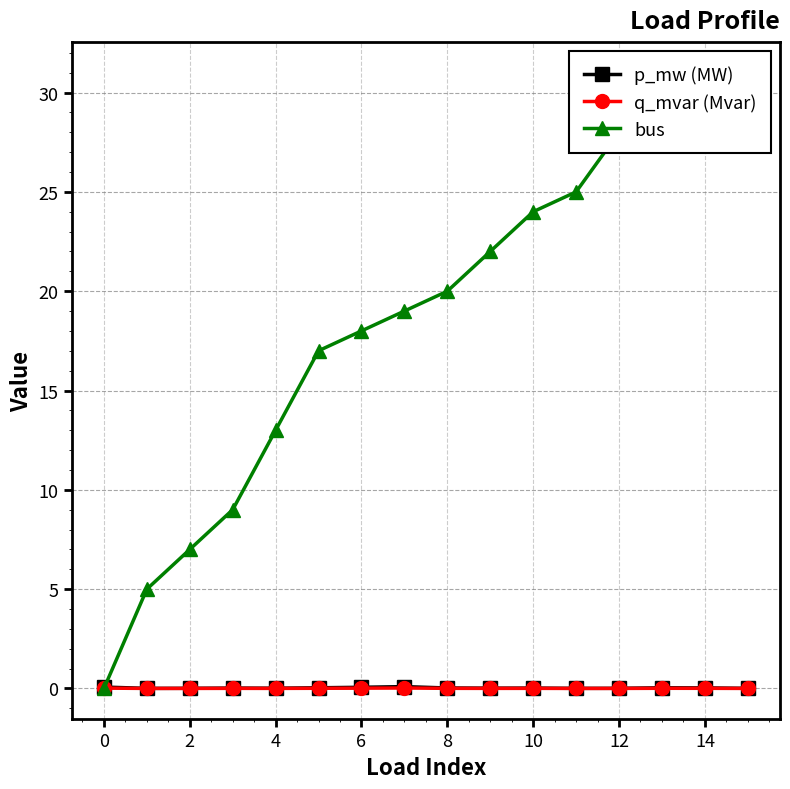

At how many categories does at least one series exceed 16?

11